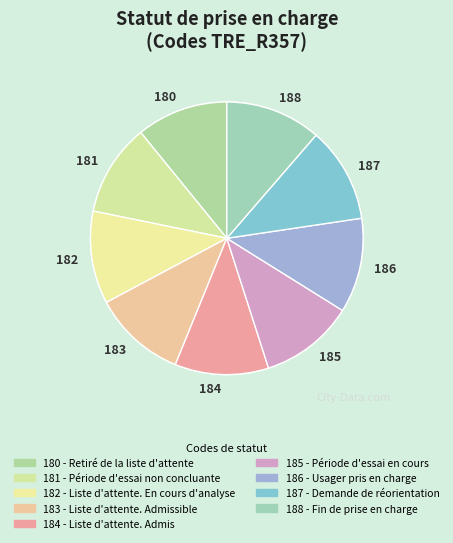

How many segments does this pie chart have?

9